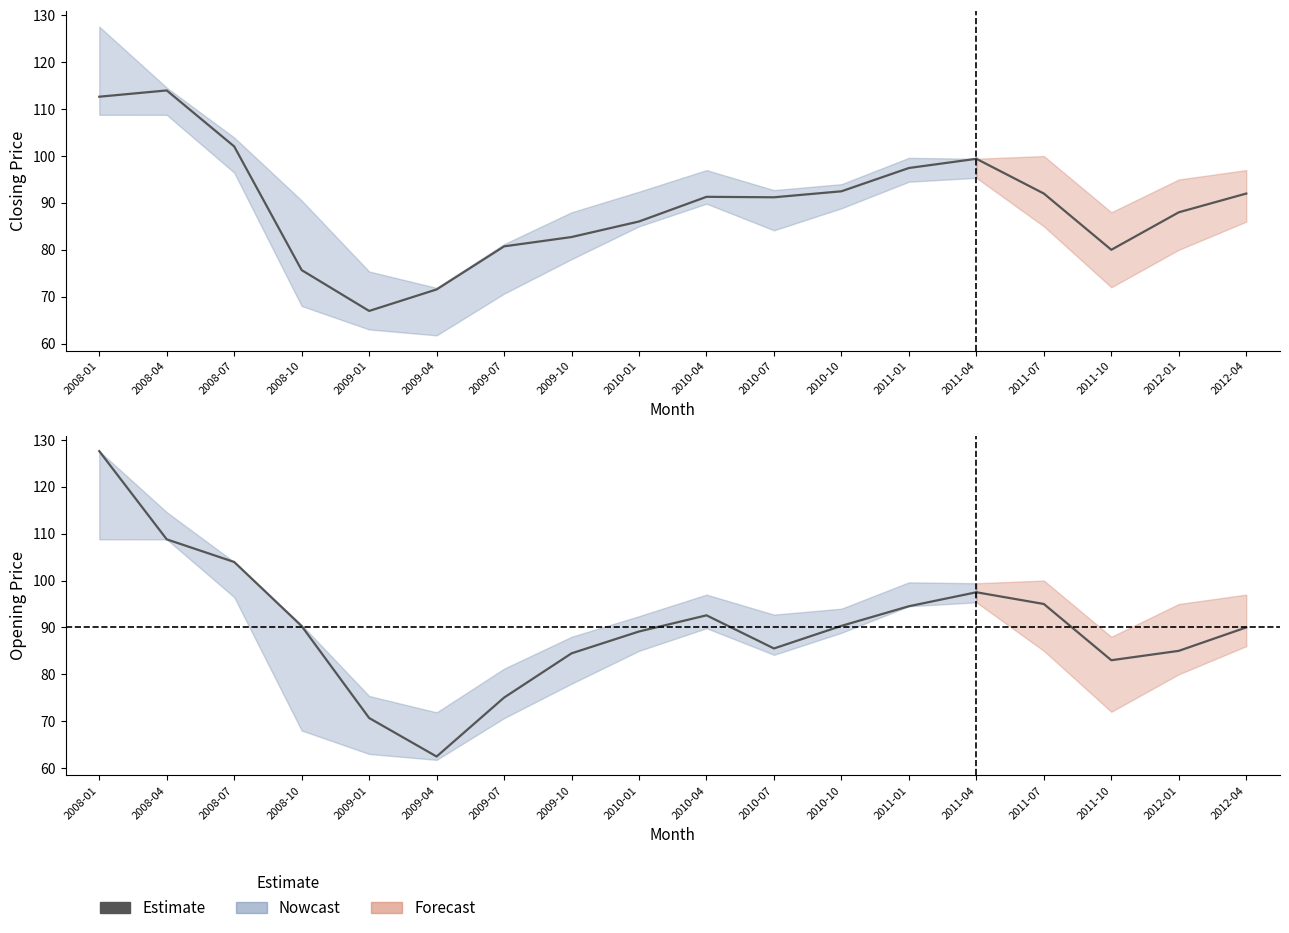

At how many categories does at least one series exceed 91?

8